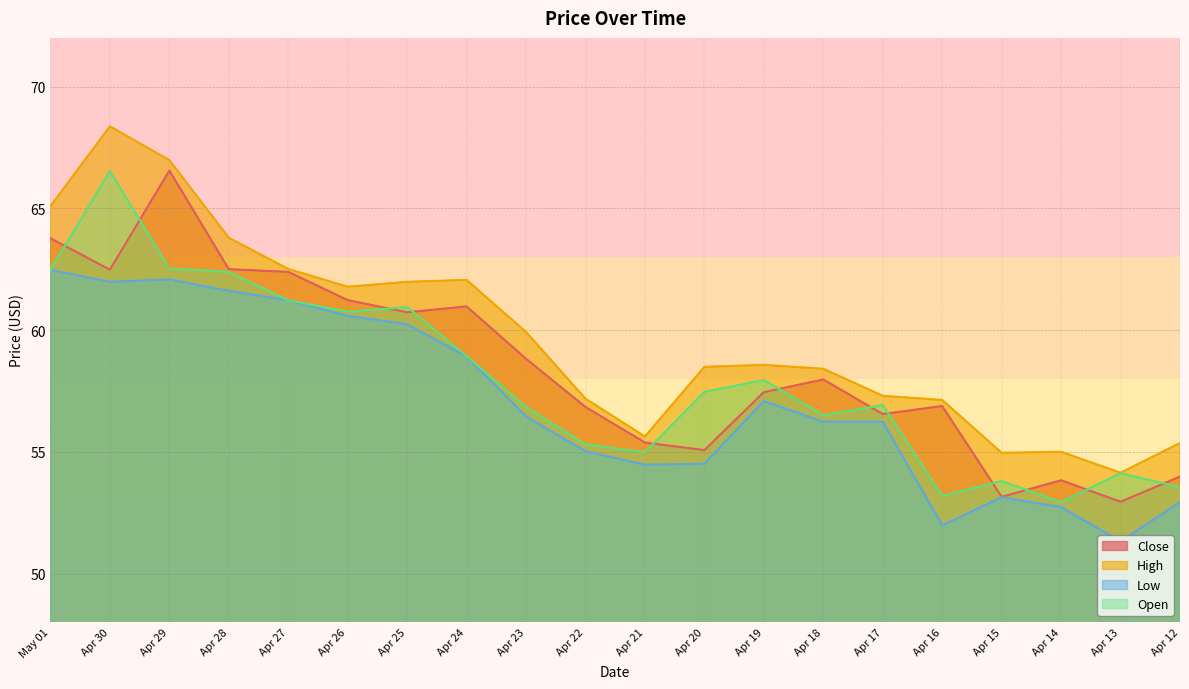

What is the difference between the maximum and minimum values in the Close series?

13.6